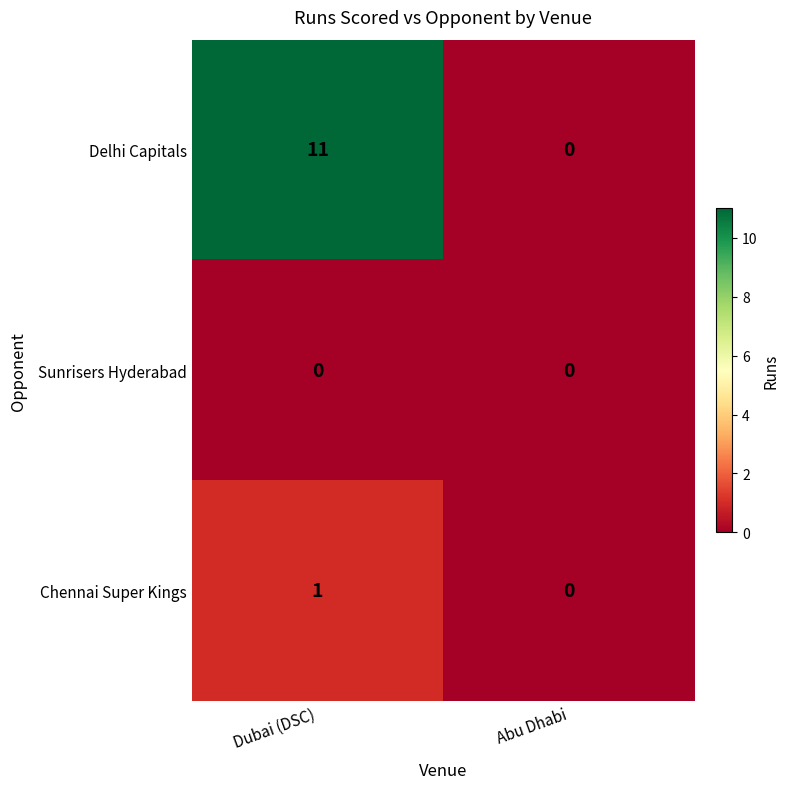

What is the difference between the maximum and minimum values in the Delhi Capitals series?

11